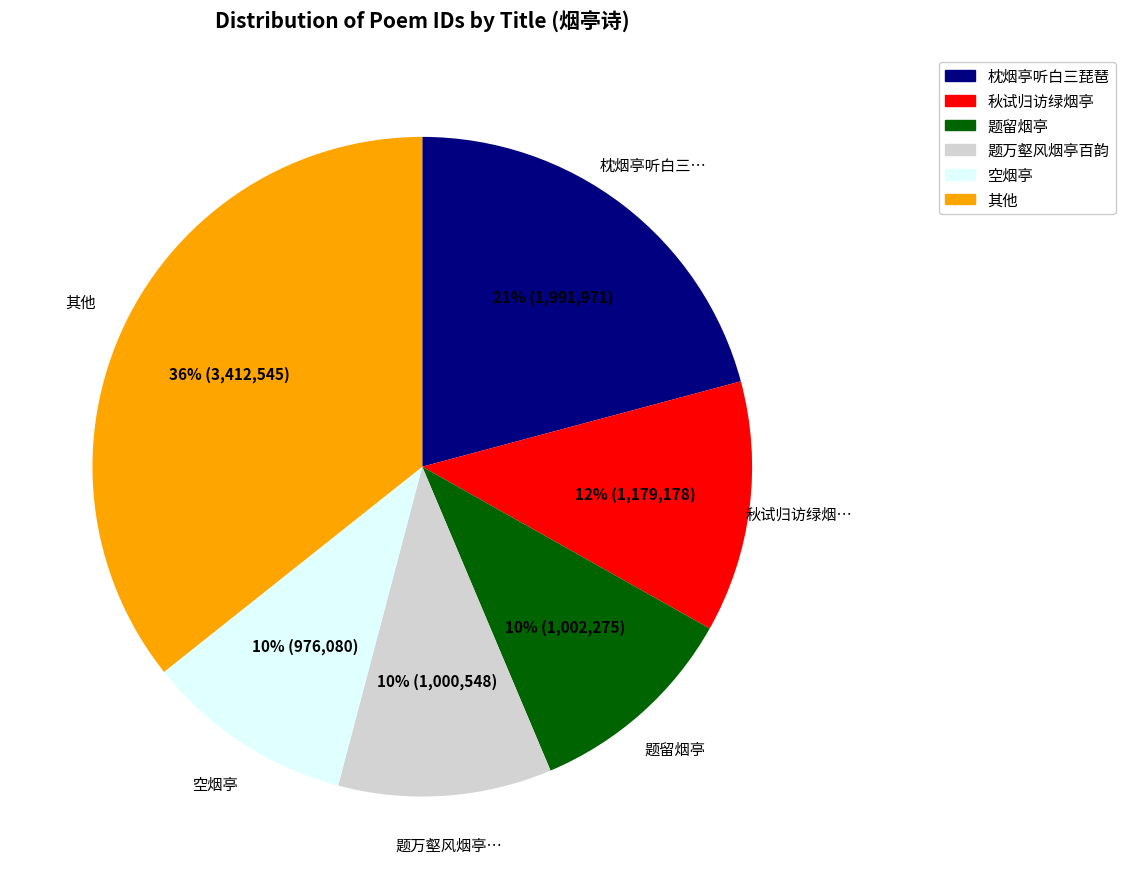

Is 其他 the majority of the pie?

No